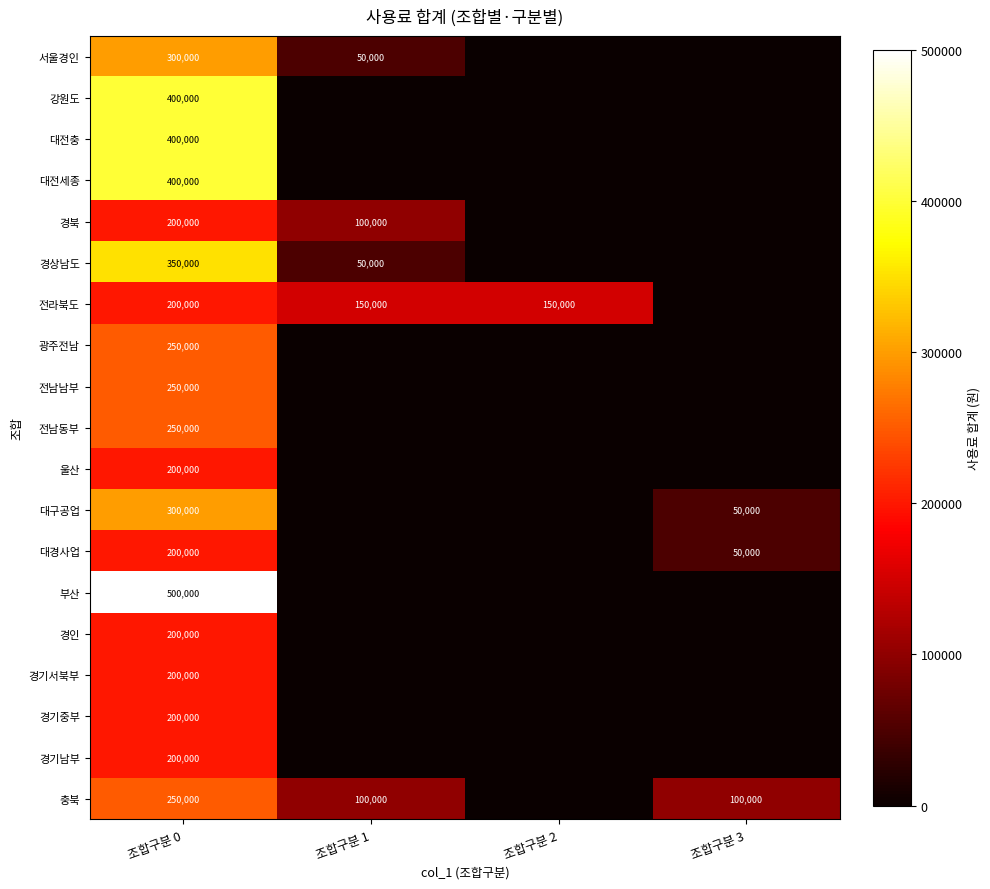

What is the difference between the maximum and minimum values in the 부산 series?

500000